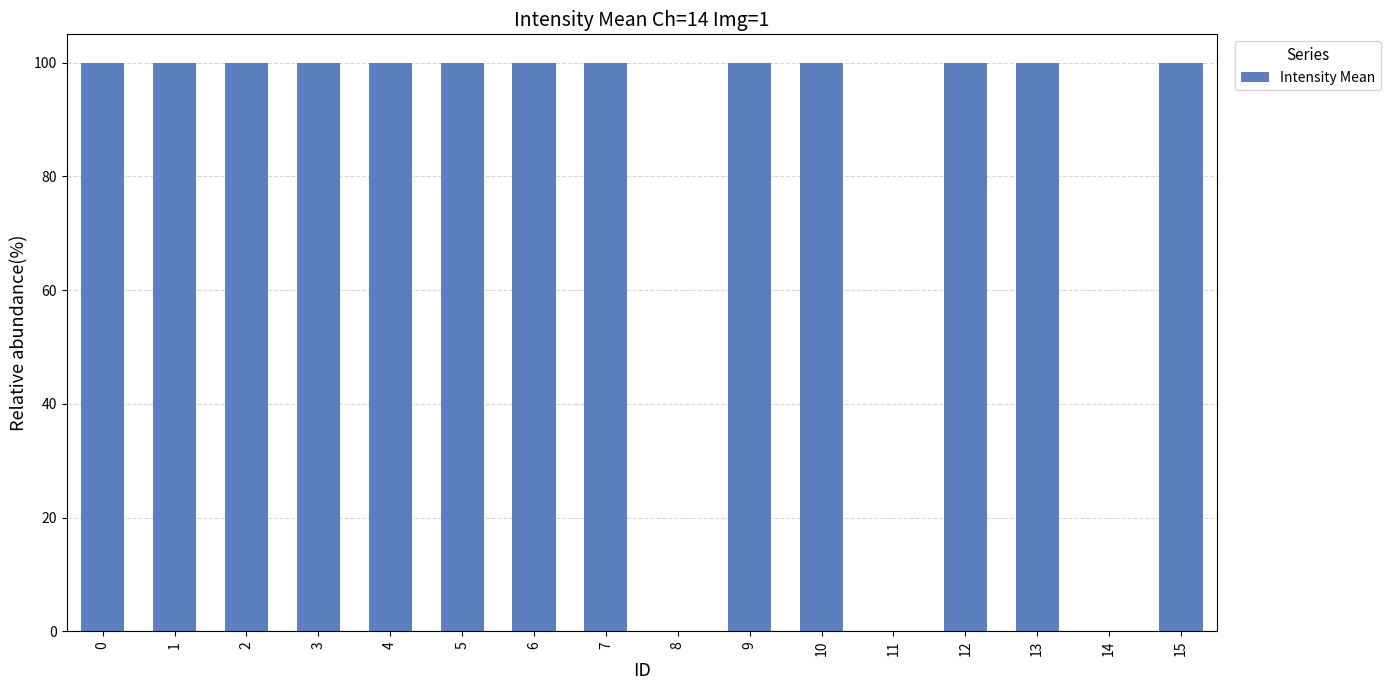

Reading left to right, transcribe all the data shown in this chart.

100	100	100	100	100	100	100	100	0	100	100	0	100	100	0	100